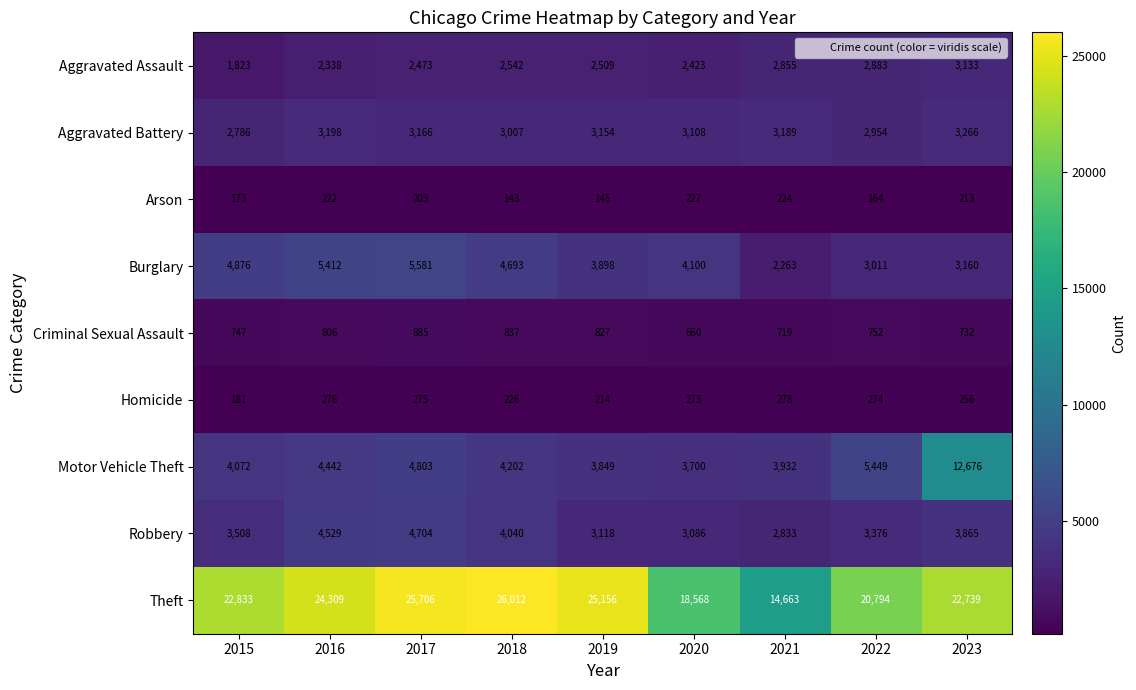

What is the greatest value displayed?

26012